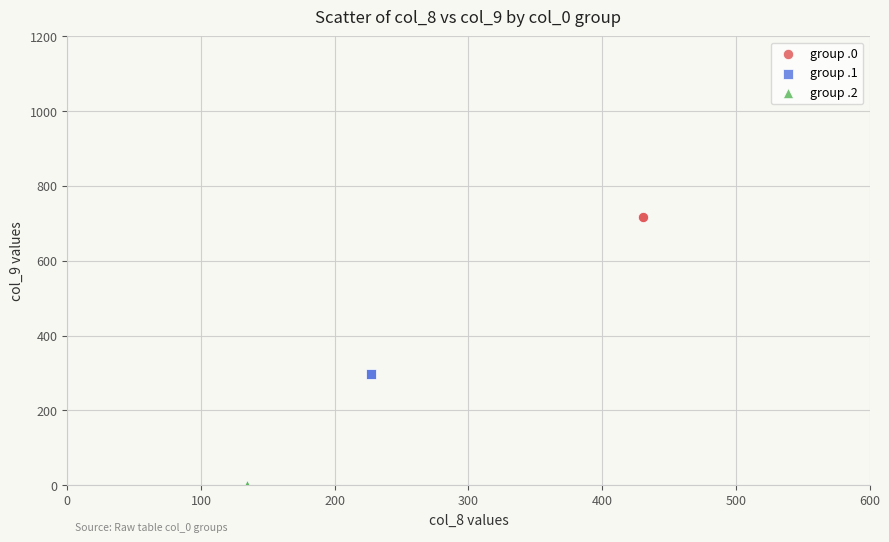

What are all the series names shown in the legend?

group .0, group .1, group .2